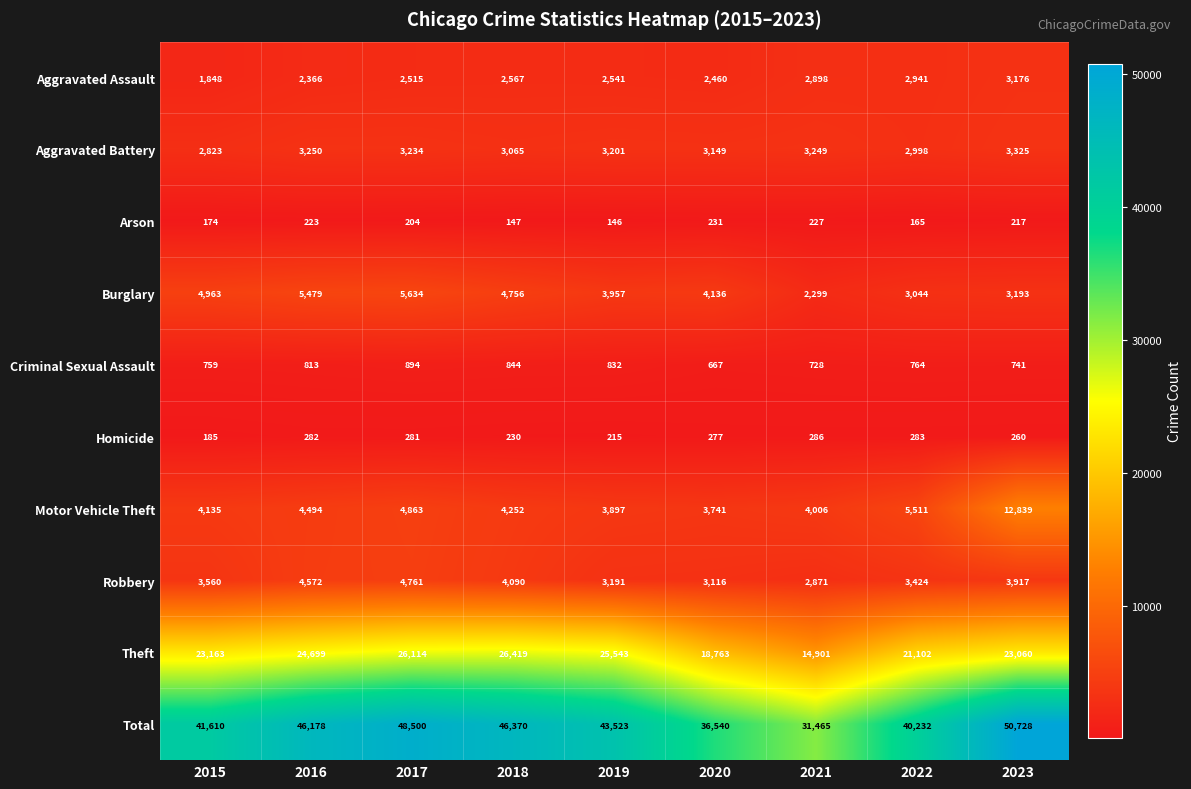

How many distinct data groups are displayed?

10